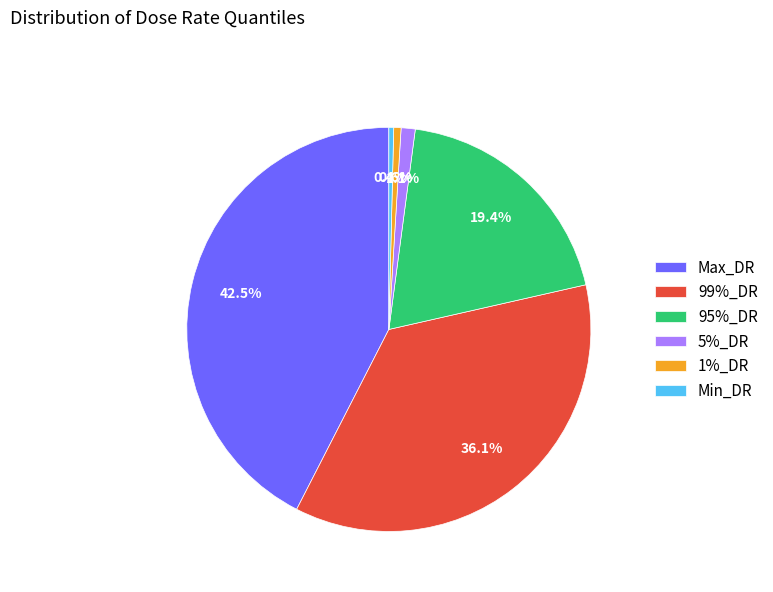

Combined, do Min_DR and 95%_DR account for over 50%?

No